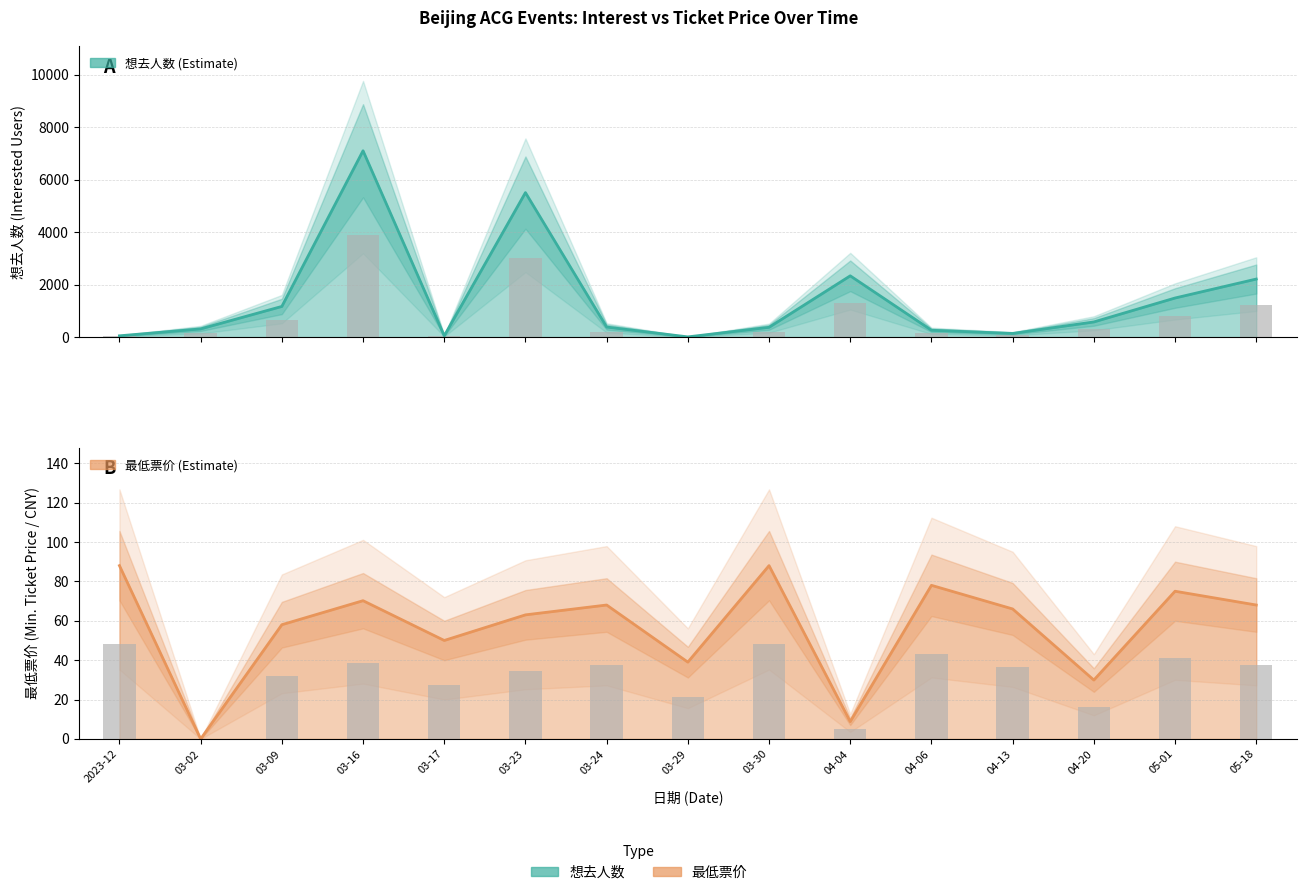

Which series has the largest range (max minus min)?

想去人数